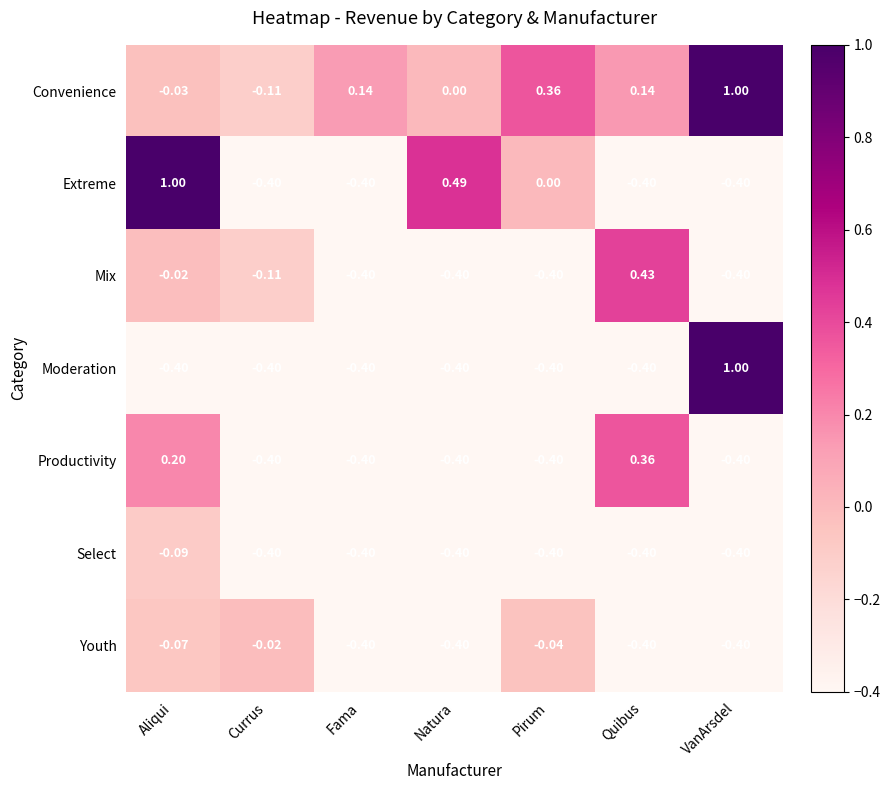

Between Aliqui and Pirum, which series saw the biggest shift?

Extreme